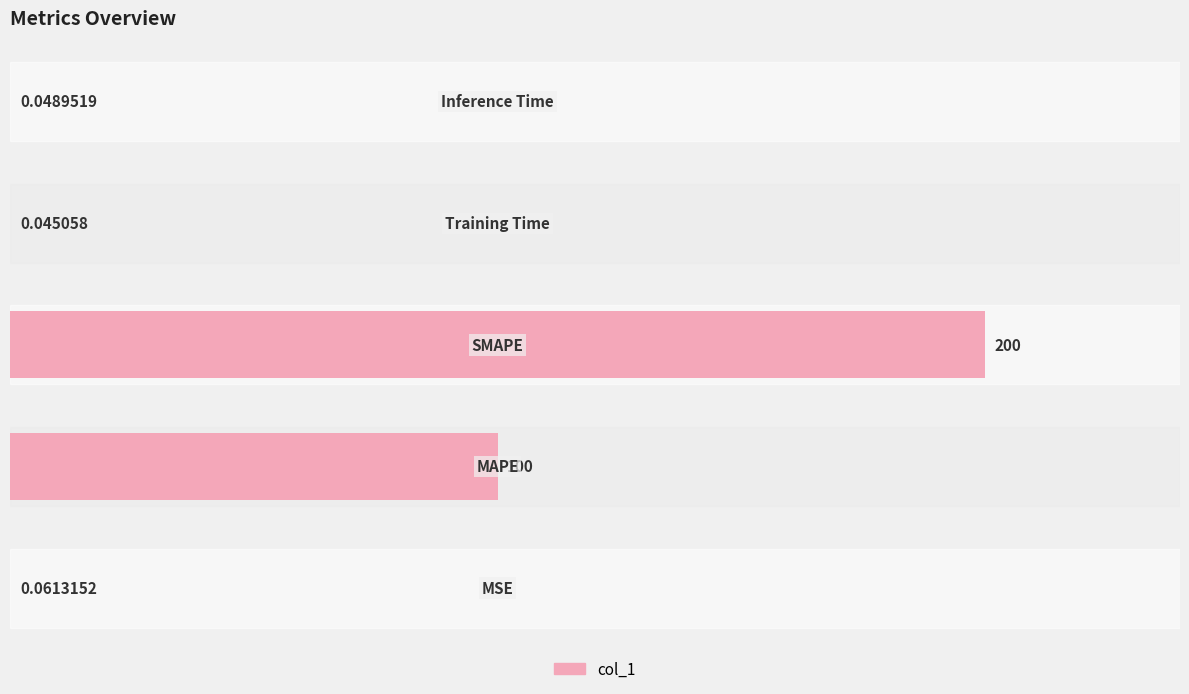

How many distinct data groups are displayed?

1